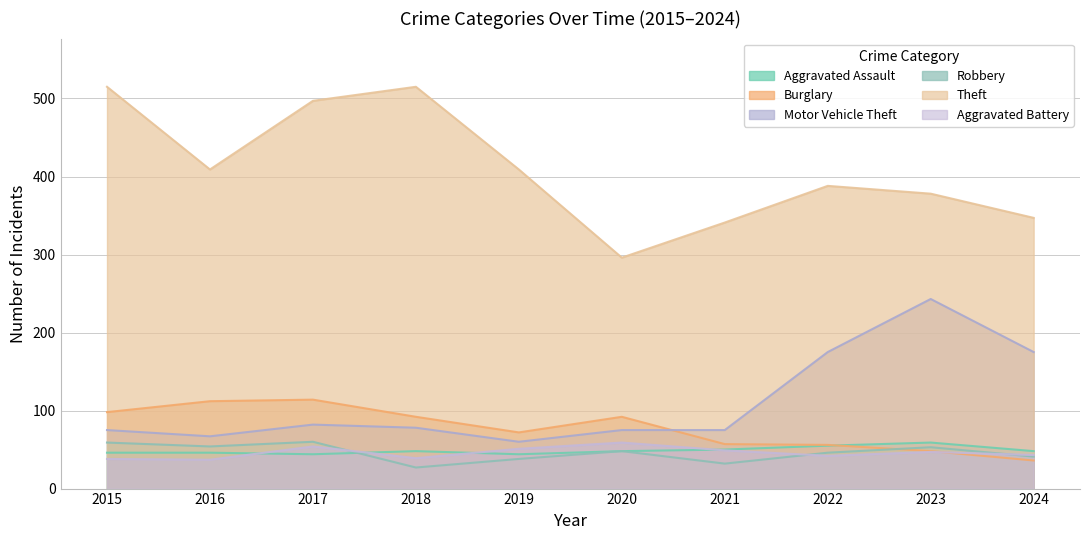

True or false: Theft has a value of 222 at 2021.

False